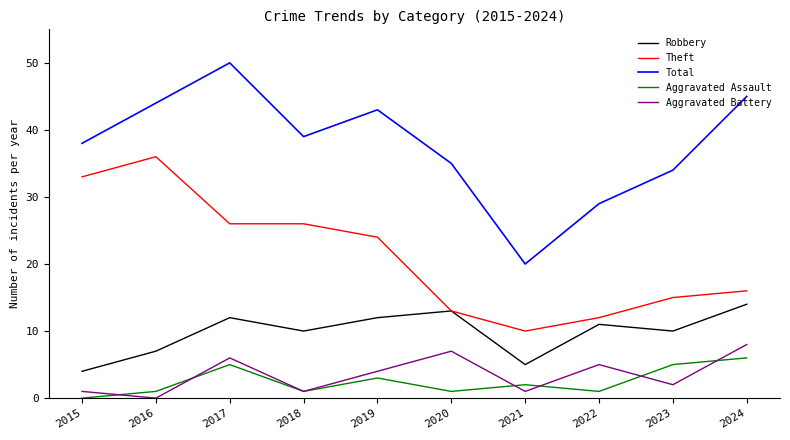

True or false: Aggravated Assault and Robbery intersect in this chart.

False